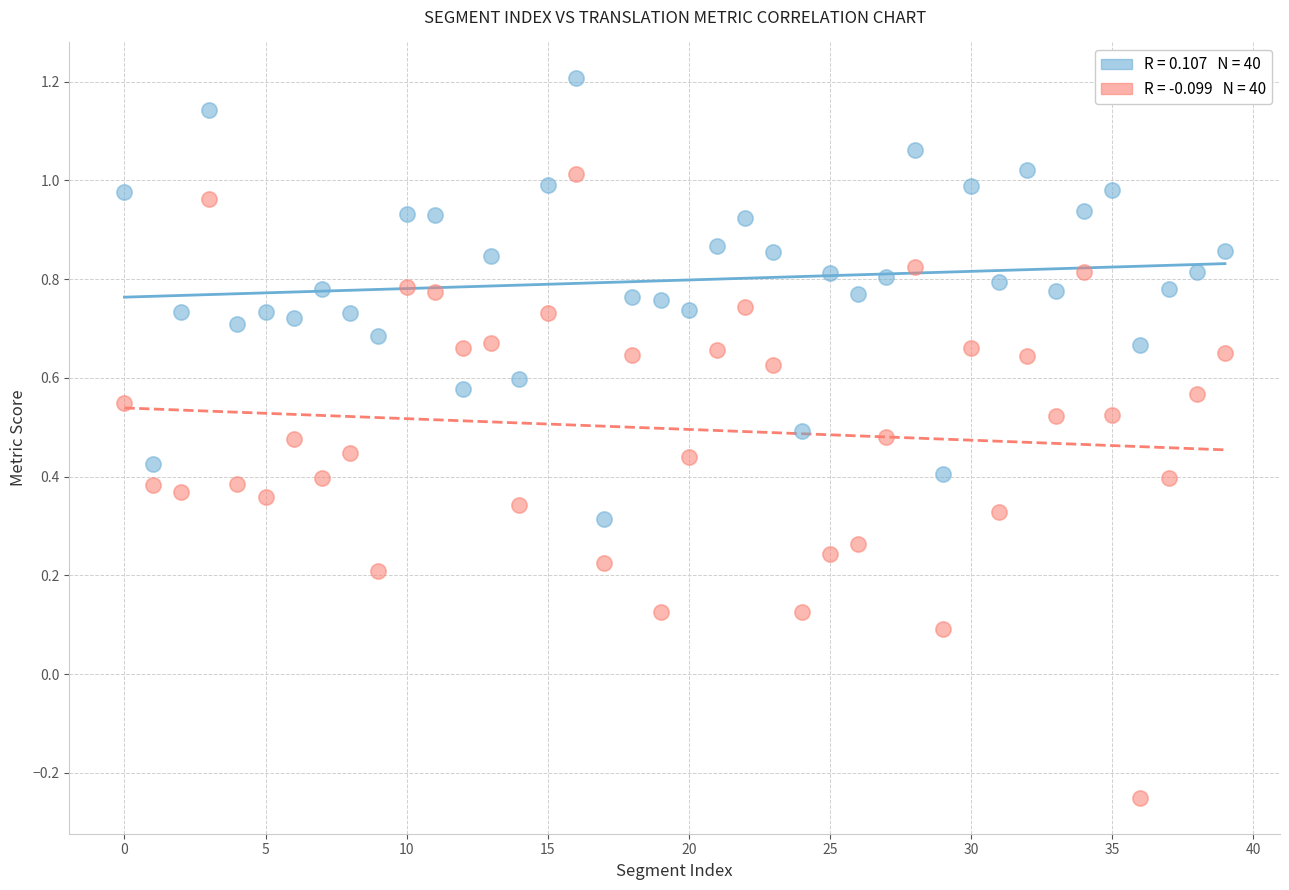

Across all data points, what is the range of Y values (max minus min)?

1.5